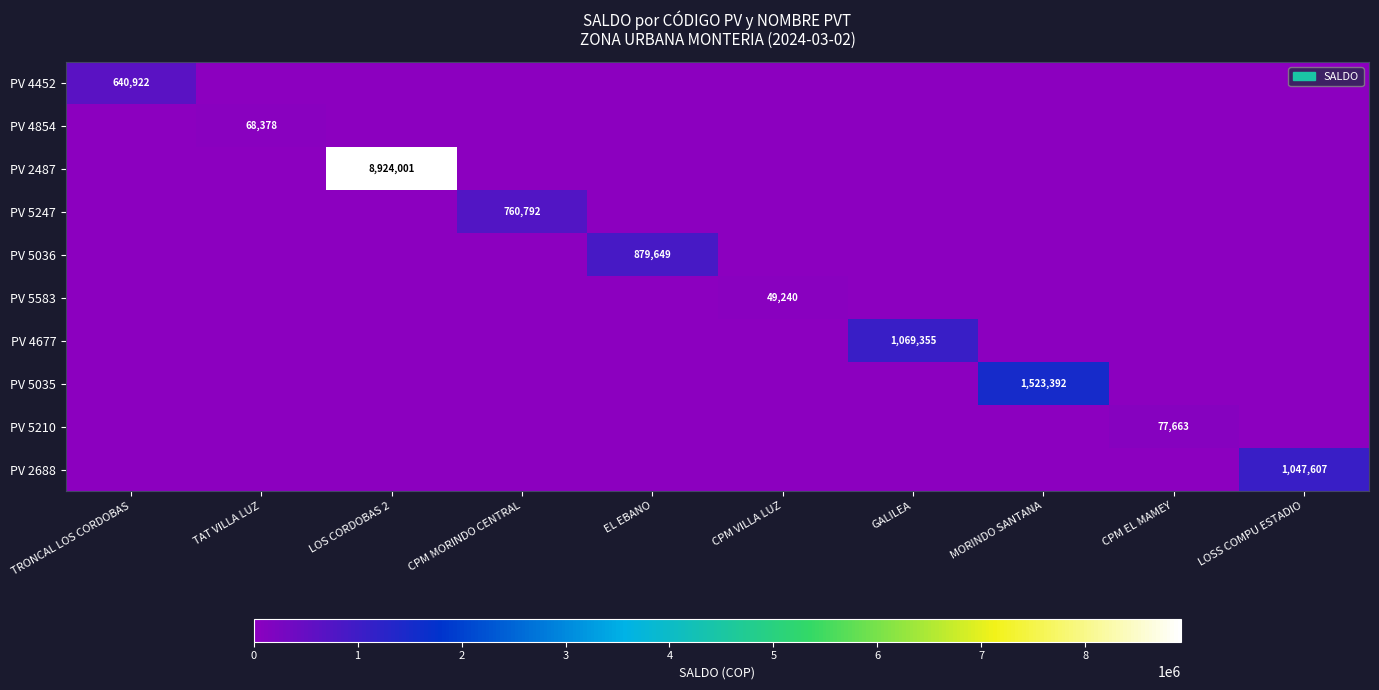

True or false: PV 4452 has a value of 1095636 at TRONCAL LOS CORDOBAS.

False